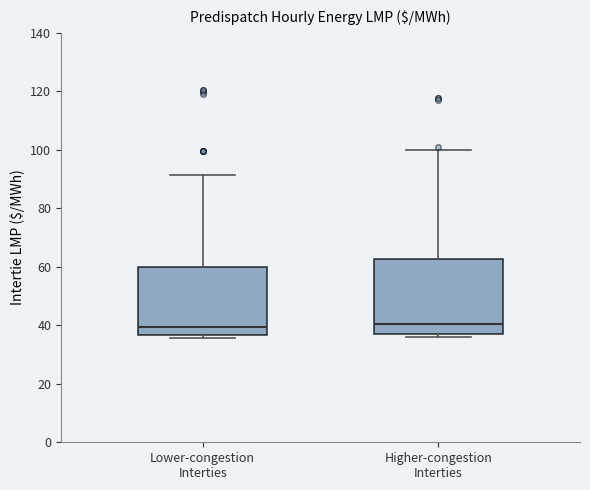

Where is the upper edge of the box for Higher-congestion Interties on the y-axis? The values are not printed on the chart, so give them approximately, as read against the axis.

62